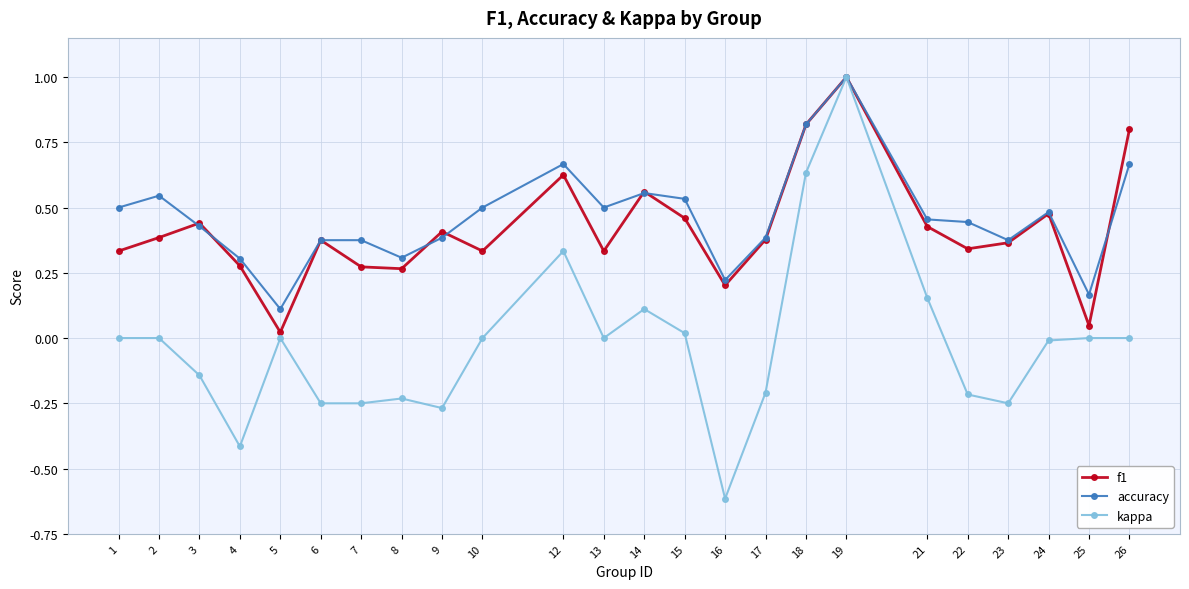

Does the chart display data point markers on the line(s)?

Yes